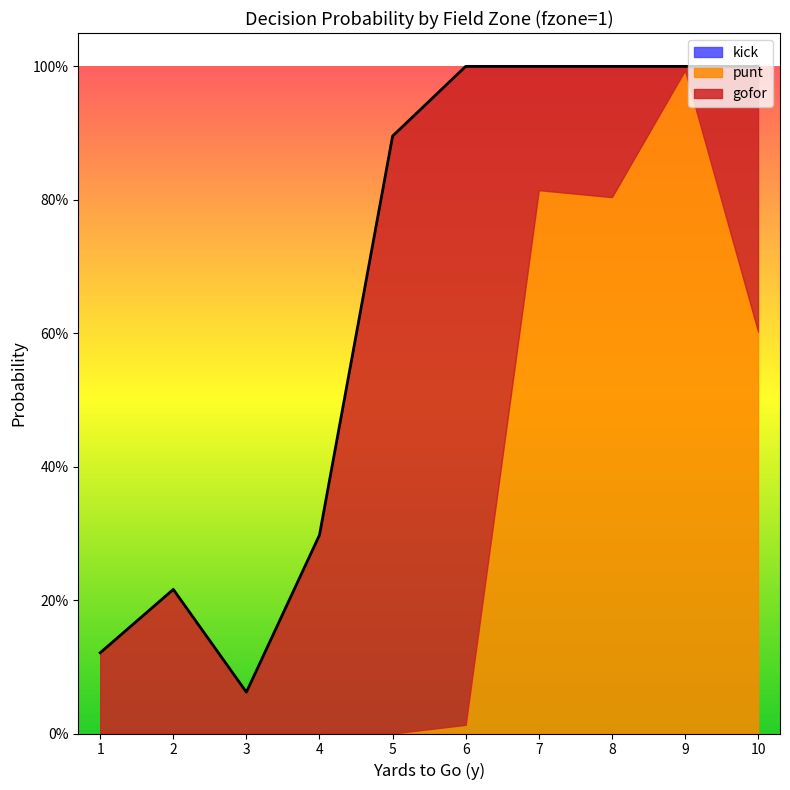

How many lines are shown in the chart?

3